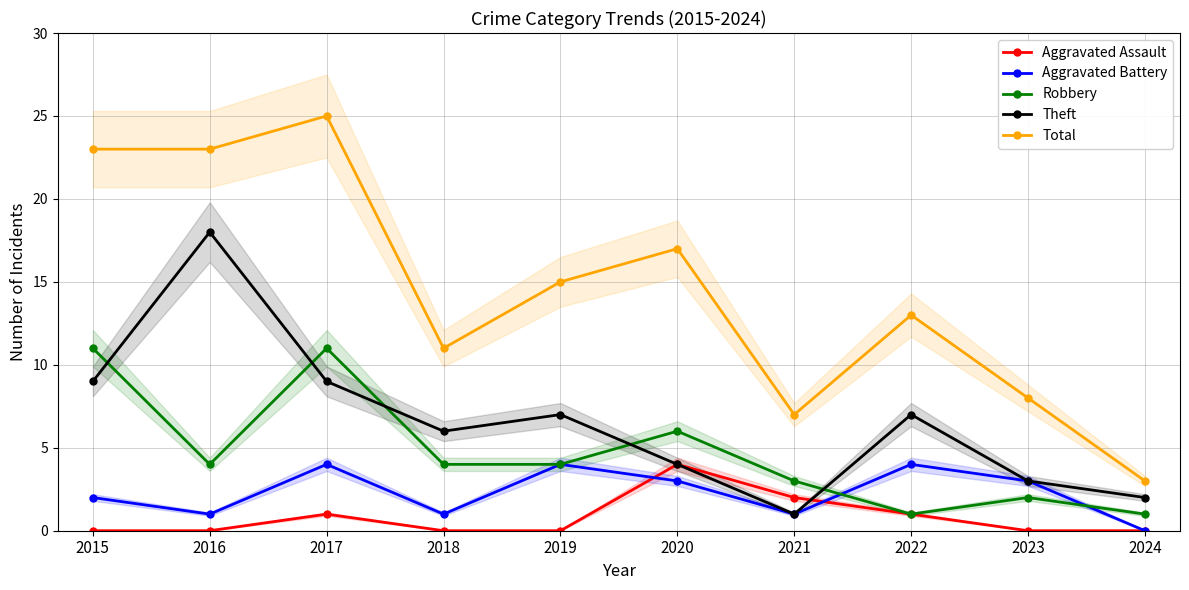

Is it true that Robbery equals 11 at 2017?

True